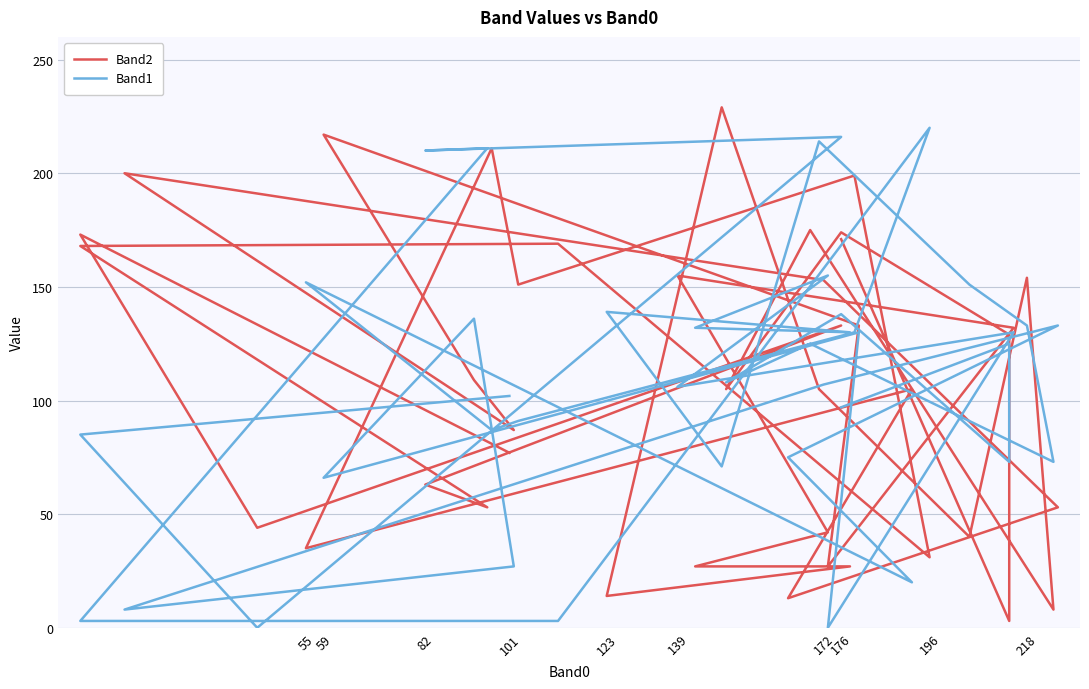

What are all the series names shown in the legend?

Band2, Band1